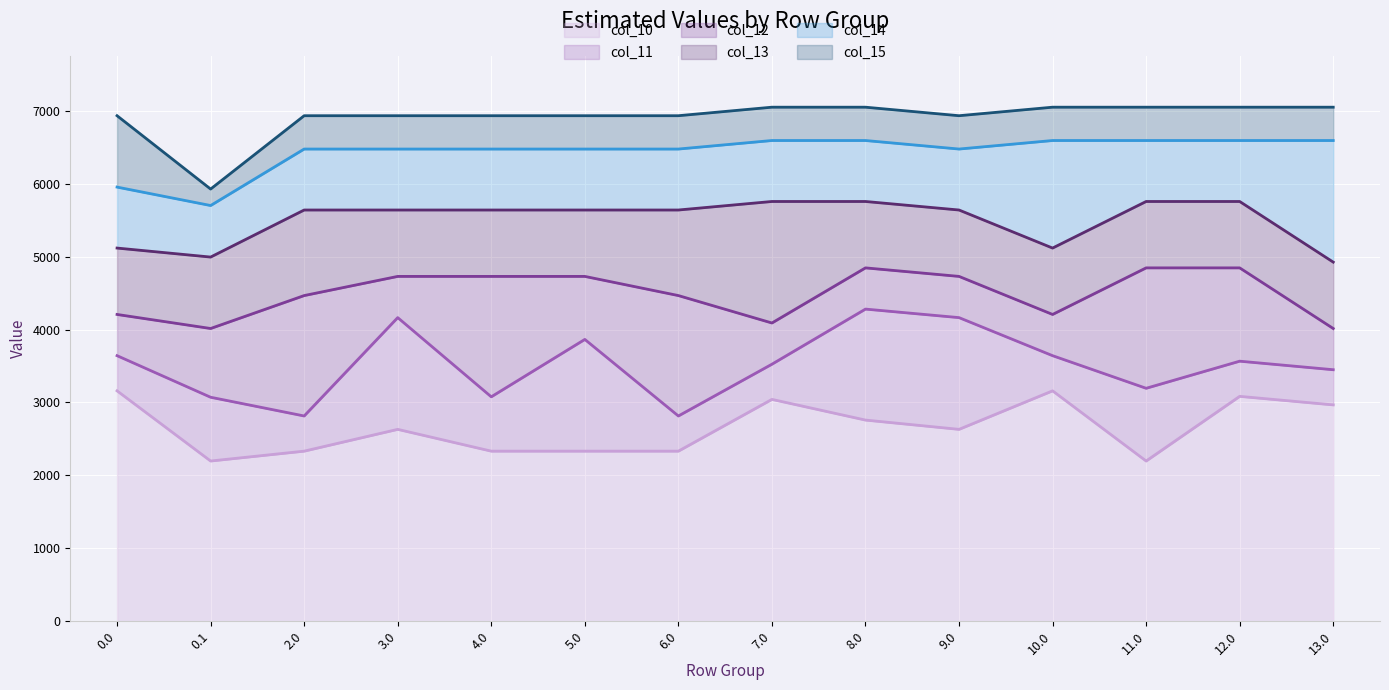

What is the spread (max minus min) of values at 7.0?

4005.7